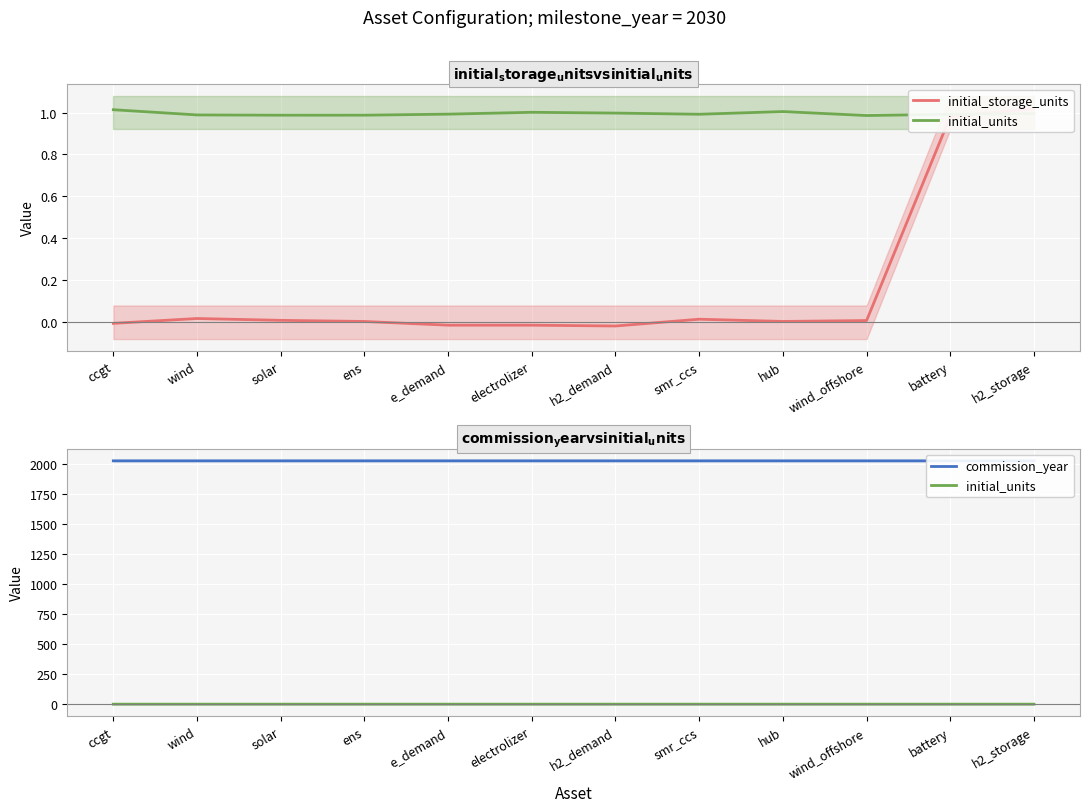

At solar, list the series in order from largest to smallest.

commission_year, initial_units, initial_storage_units